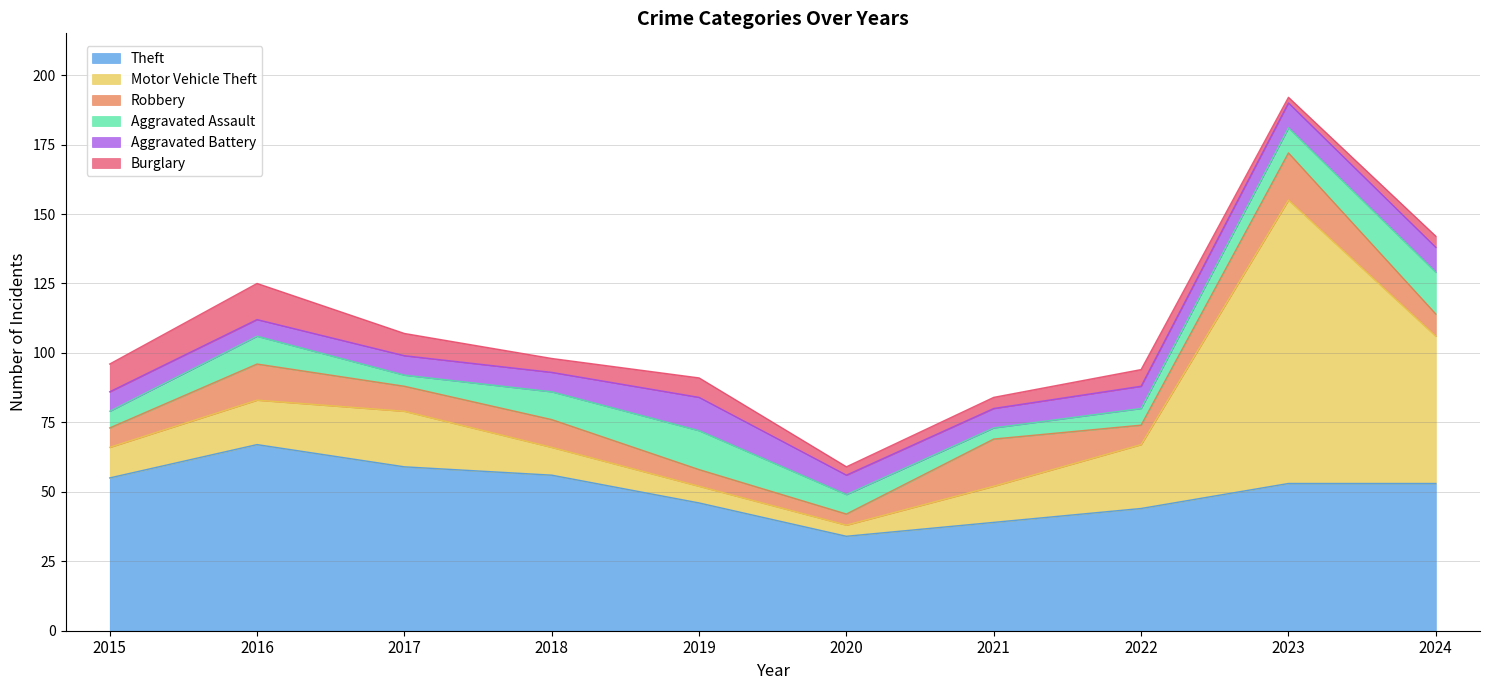

Which series has the widest spread of values?

Motor Vehicle Theft